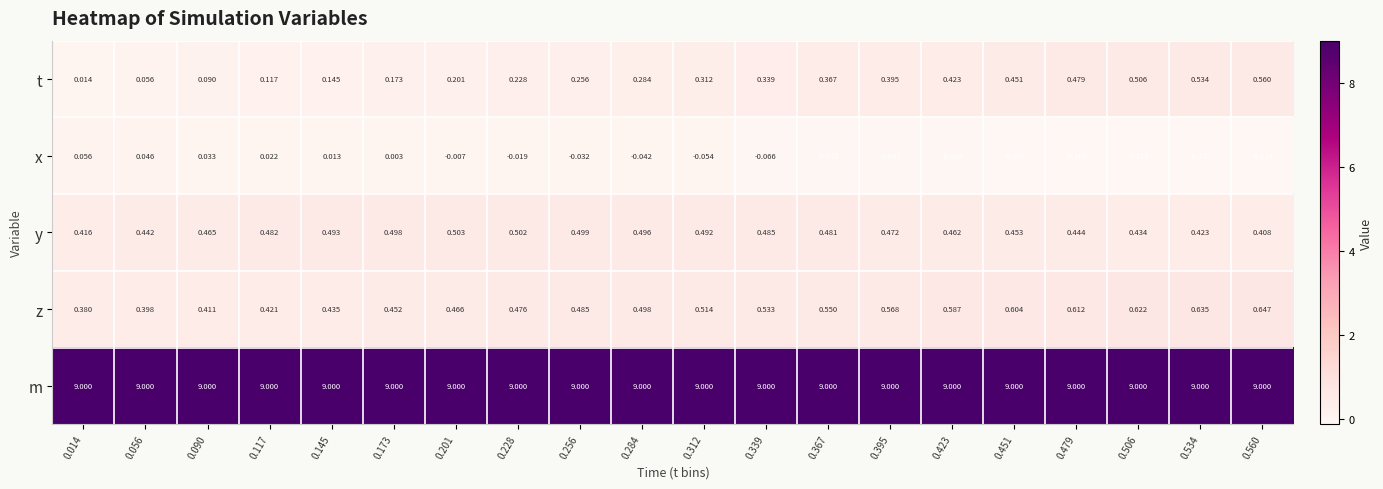

List the series in order of their peak value, lowest first.

x, y, t, z, m